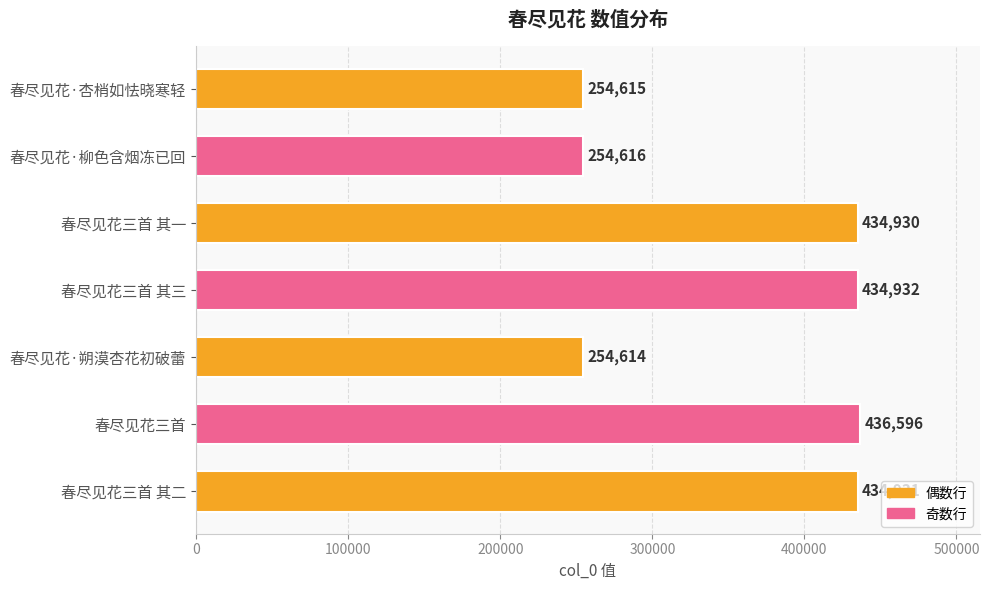

Which has a higher value, 春尽见花·柳色含烟冻已回 or 春尽见花·杏梢如怯晓寒轻?

春尽见花·柳色含烟冻已回